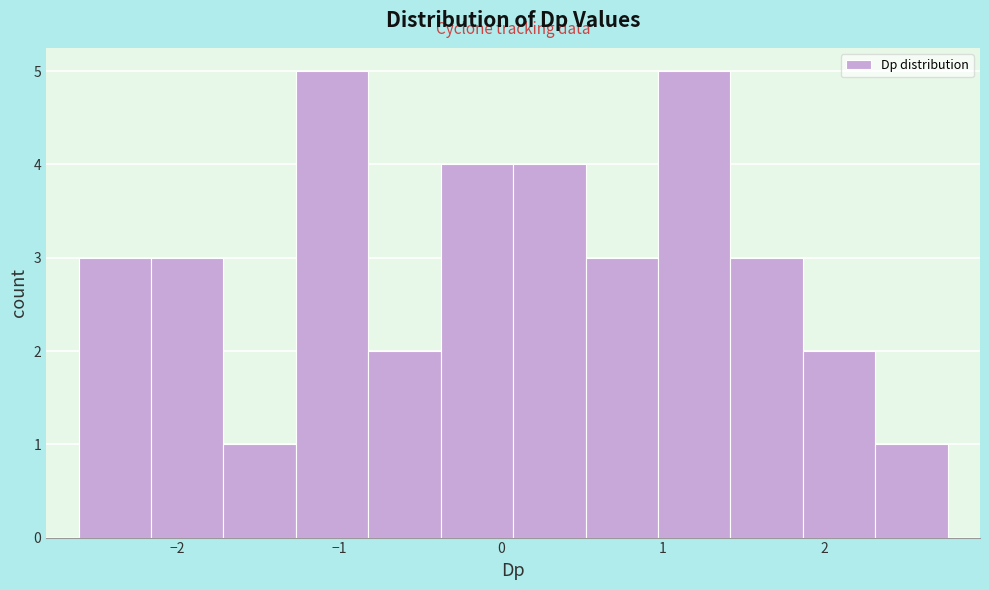

Reading left to right, transcribe this chart: for each bar, give the range it covers on the x-axis and its height. Neither the bar edges nor the heights are printed on the chart, so give them approximately, as read against the axes.

-2.6 to -2.2: 3
-2.2 to -1.7: 3
-1.7 to -1.3: 1
-1.3 to -0.8: 5
-0.8 to -0.4: 2
-0.4 to 0.1: 4
0.1 to 0.5: 4
0.5 to 1.0: 3
1.0 to 1.4: 5
1.4 to 1.9: 3
1.9 to 2.3: 2
2.3 to 2.8: 1